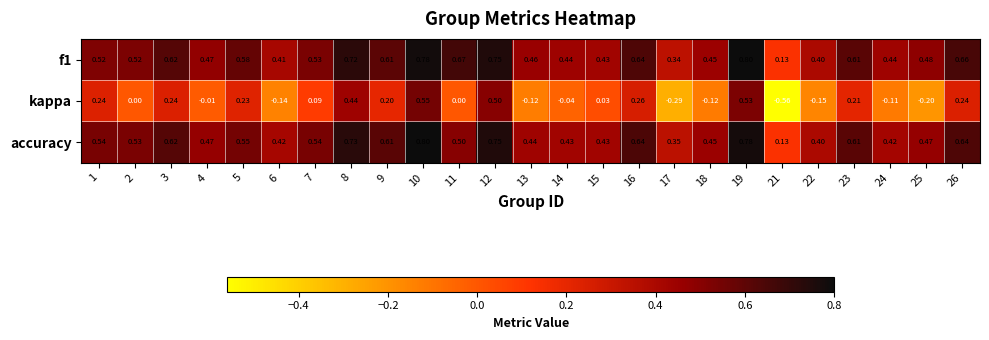

Which series has the largest total across all categories?

f1